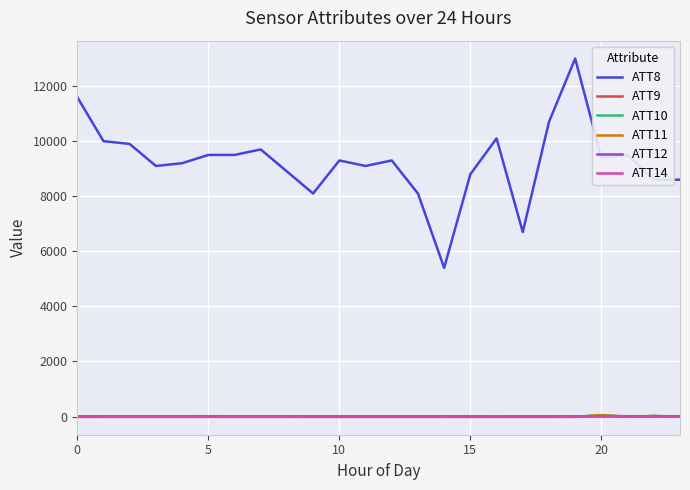

After their last crossing, which series has the higher values: ATT11 or ATT12?

ATT12